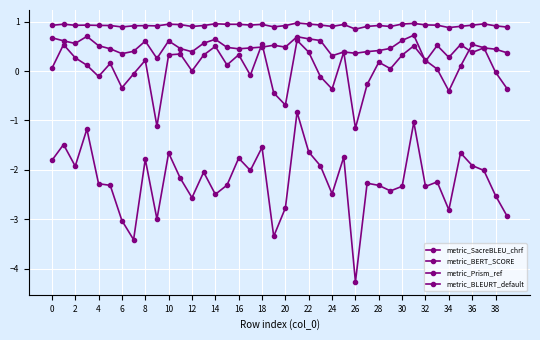

What is the difference between the maximum and minimum values in the metric_BERT_SCORE series?

0.1